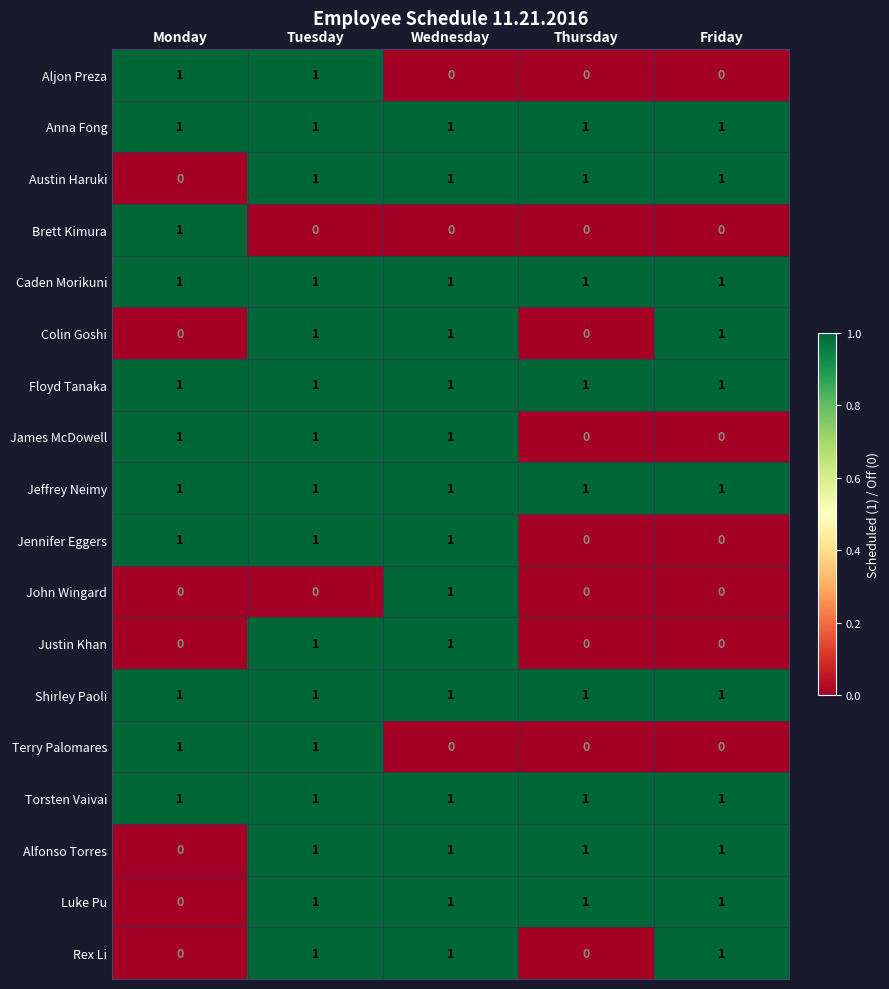

What is the sum of all James McDowell values?

3